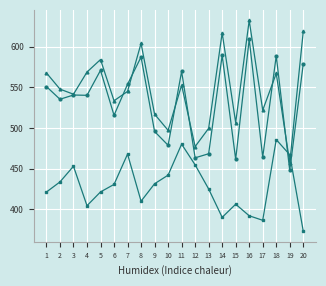

What is the total value across all series at 17?

1372.0